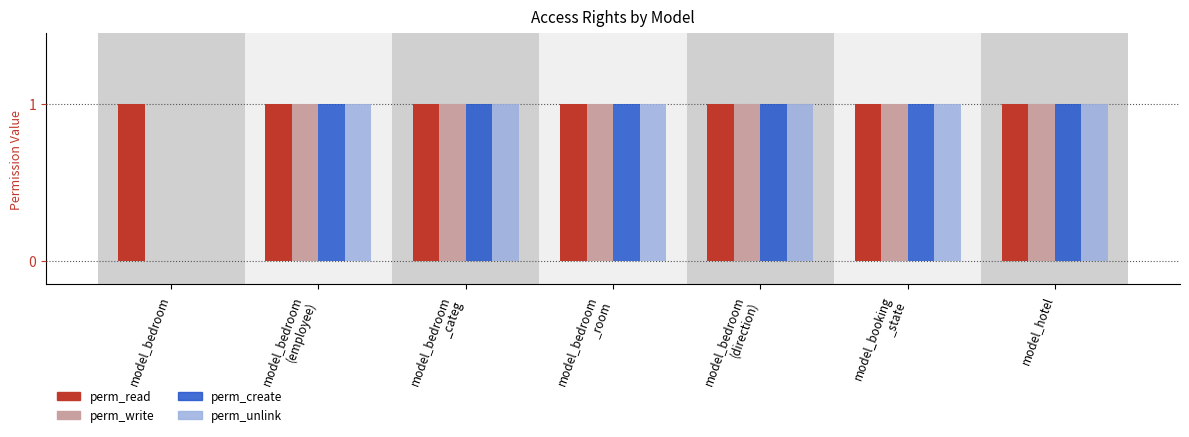

Where is perm_create nearest to the value 0?

model_bedroom